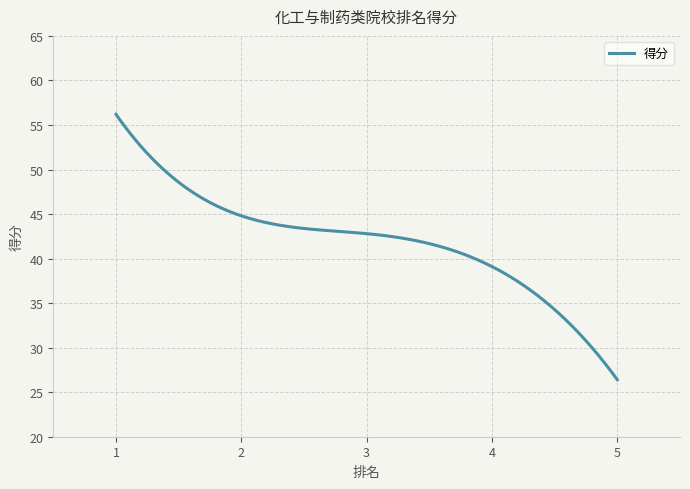

What is the difference between the maximum and minimum values?

29.8